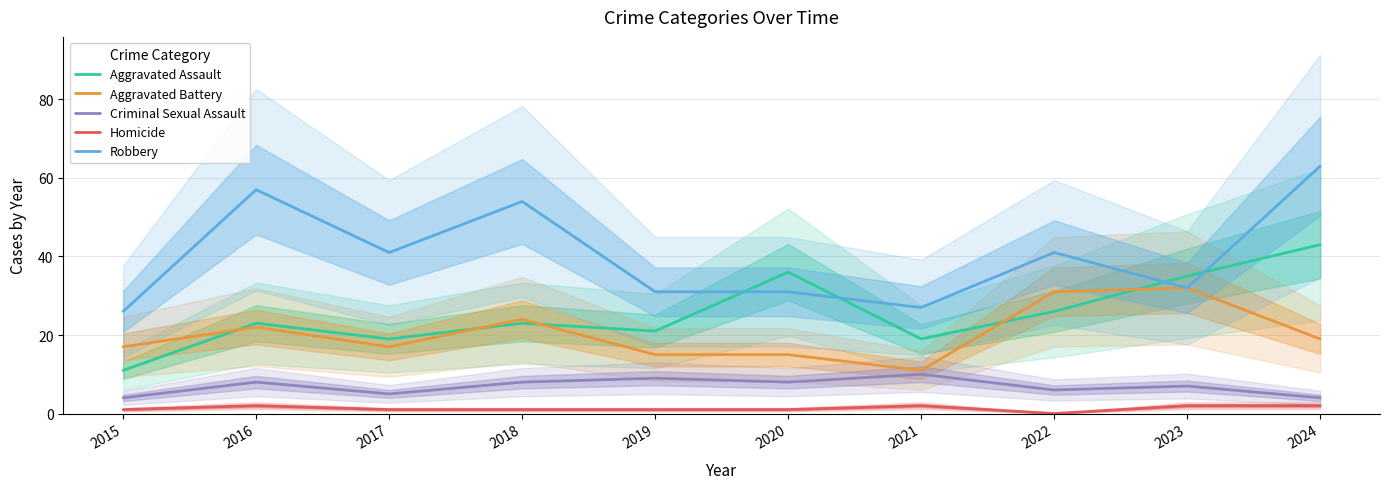

Reading left to right, extract all data points from this chart.

Aggravated Assault: 2015=11	2016=23	2017=19	2018=23	2019=21	2020=36	2021=19	2022=26	2023=35	2024=43
Aggravated Battery: 2015=17	2016=22	2017=17	2018=24	2019=15	2020=15	2021=11	2022=31	2023=32	2024=19
Criminal Sexual Assault: 2015=4	2016=8	2017=5	2018=8	2019=9	2020=8	2021=10	2022=6	2023=7	2024=4
Homicide: 2015=1	2016=2	2017=1	2018=1	2019=1	2020=1	2021=2	2022=0	2023=2	2024=2
Robbery: 2015=26	2016=57	2017=41	2018=54	2019=31	2020=31	2021=27	2022=41	2023=32	2024=63